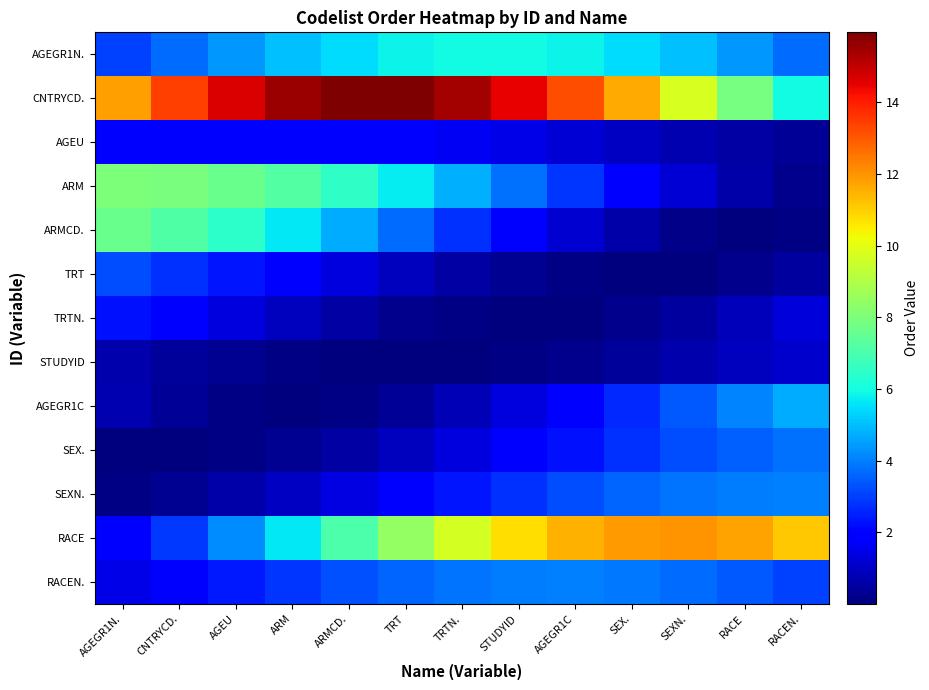

What is the total value across all series at AGEGR1C?

47.5